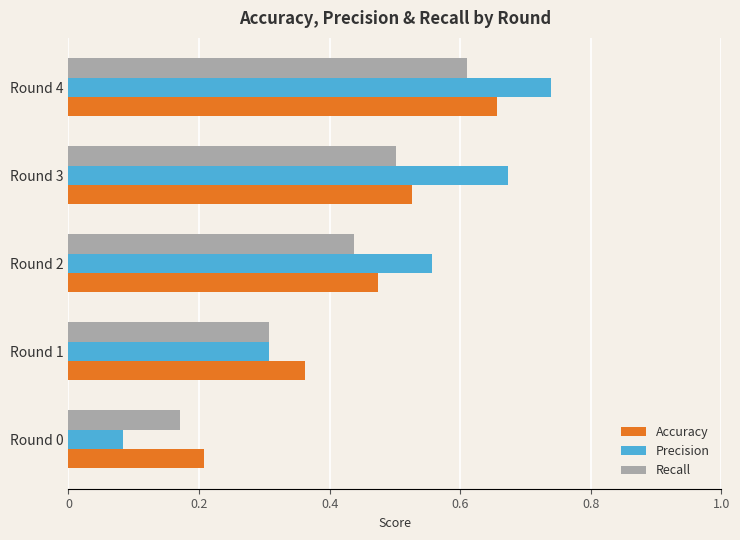

At which category does the chart reach its peak across all series?

Round 4